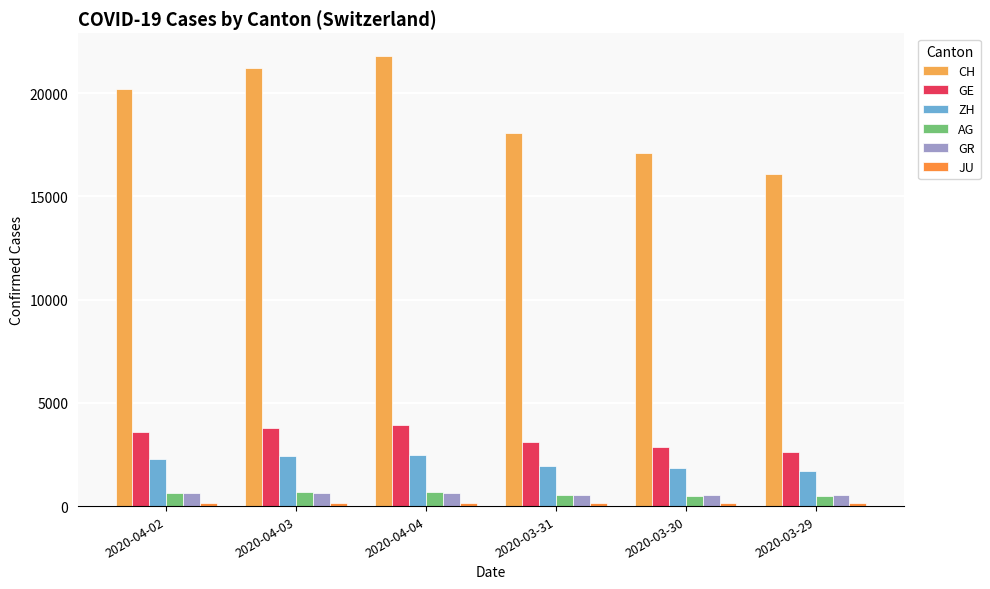

Which series has the largest range (max minus min)?

CH